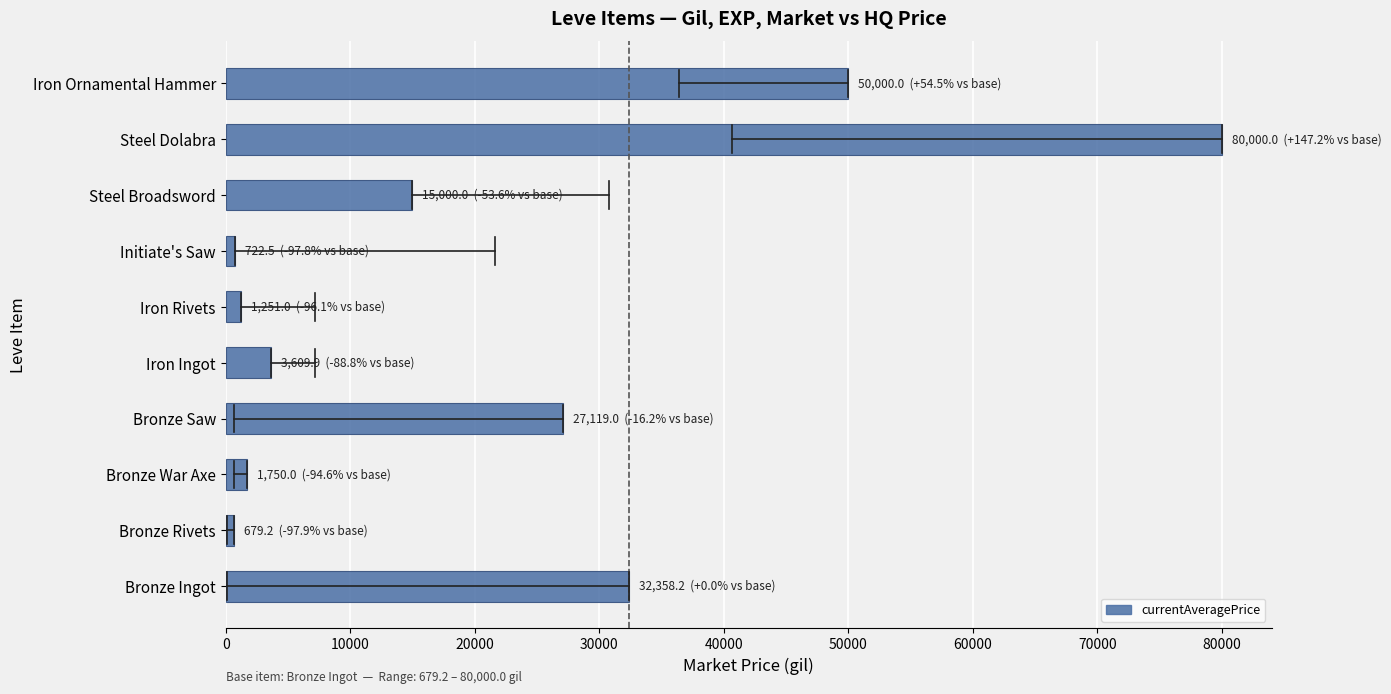

What is the change in value from Bronze Saw to Steel Dolabra?

+52881.0